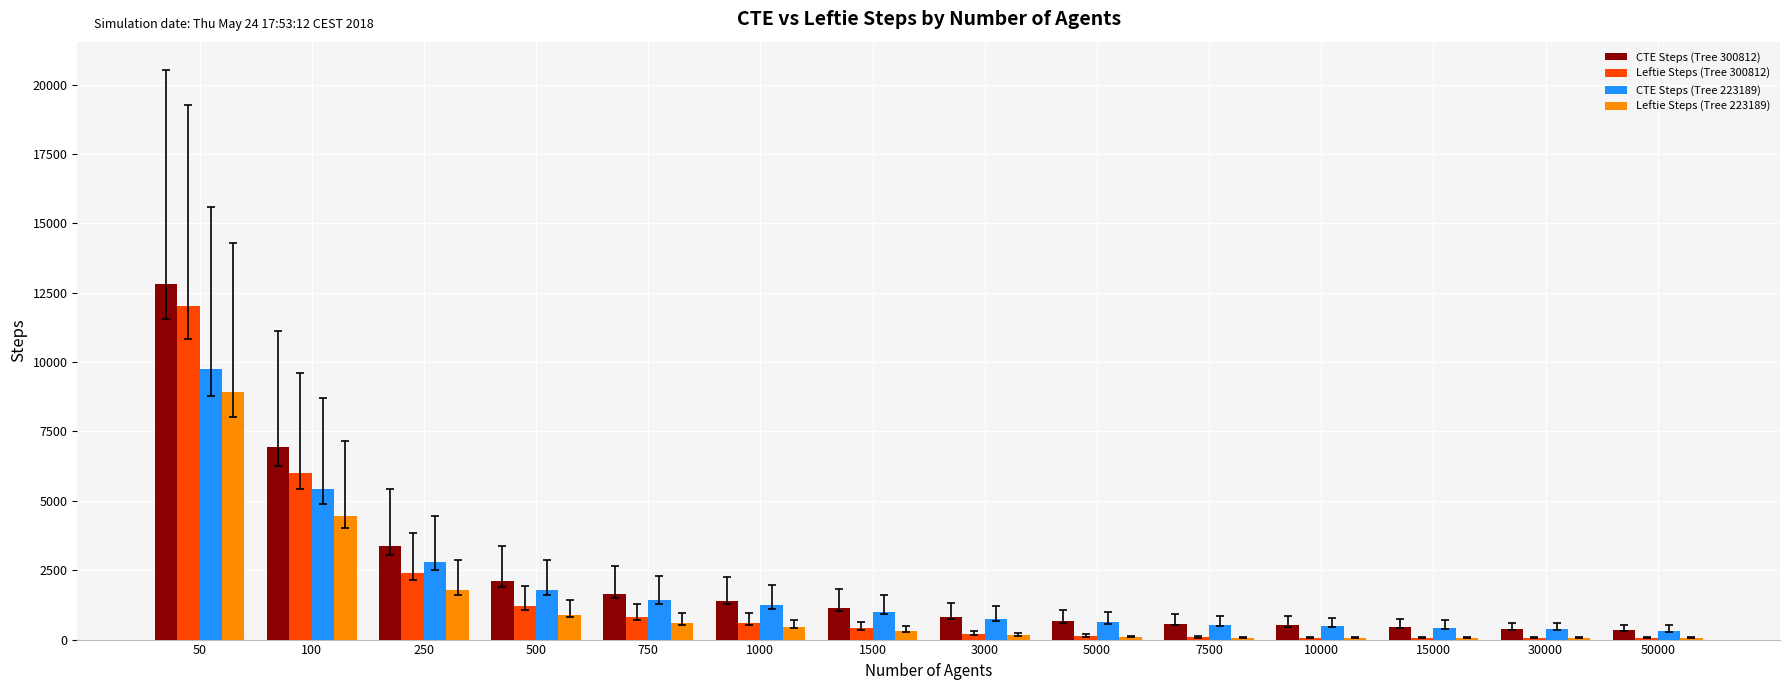

The value of Leftie Steps (Tree 223189) at 5000 is 88. True or false?

True